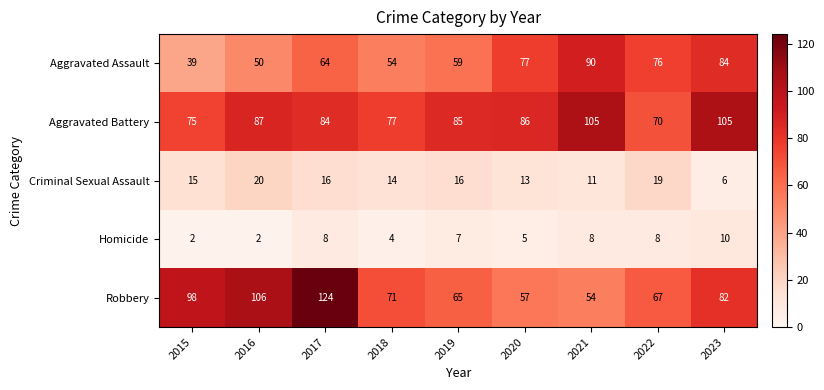

At which label does Criminal Sexual Assault reach its peak?

2016